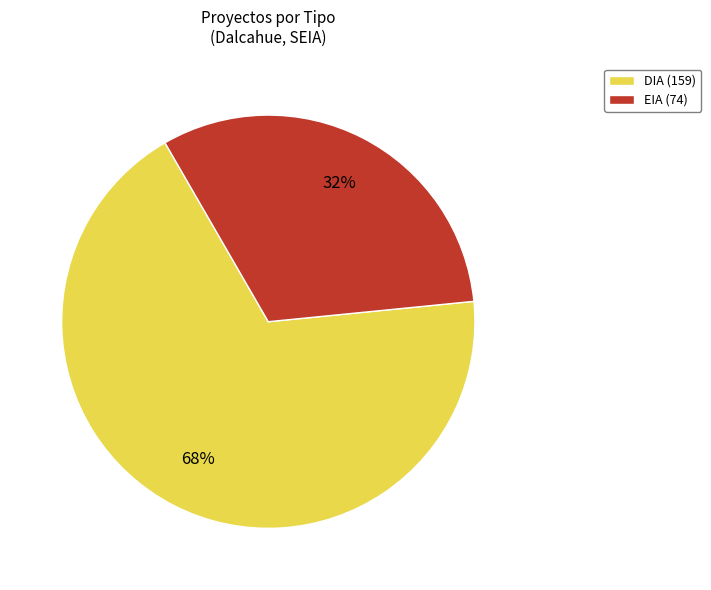

To the nearest percent, what percentage of the pie is DIA?

68%